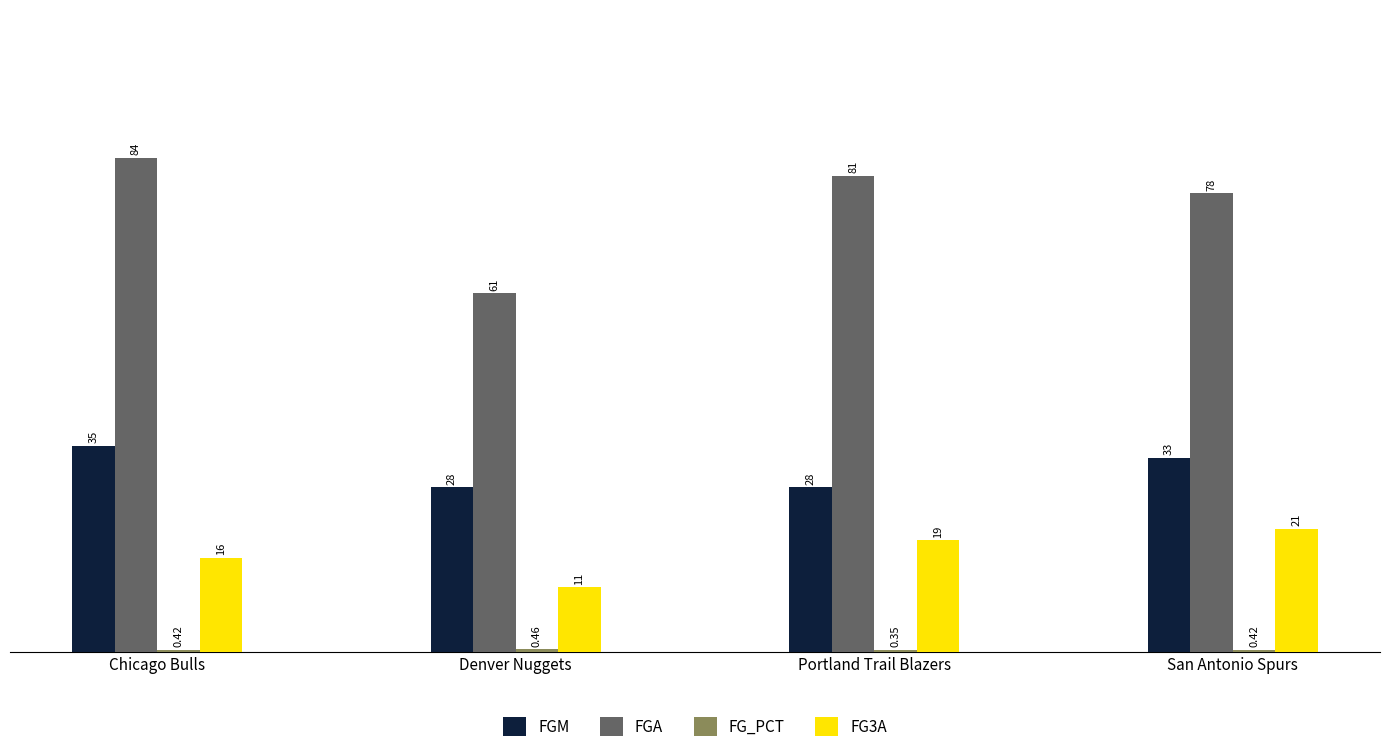

List the labels in order of FGA value, largest first.

Chicago Bulls, Portland Trail Blazers, San Antonio Spurs, Denver Nuggets